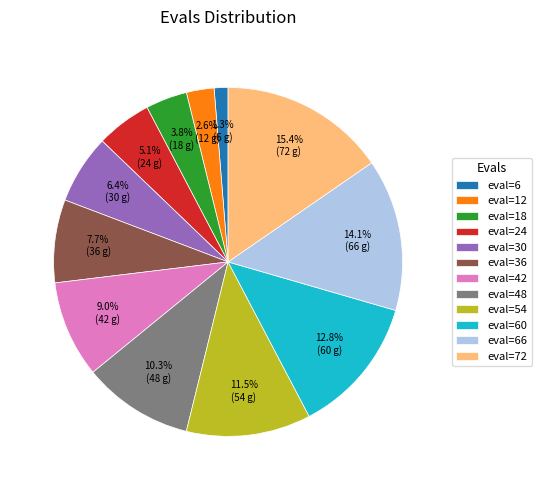

Rank the categories by value from highest to lowest.

eval=72, eval=66, eval=60, eval=54, eval=48, eval=42, eval=36, eval=30, eval=24, eval=18, eval=12, eval=6